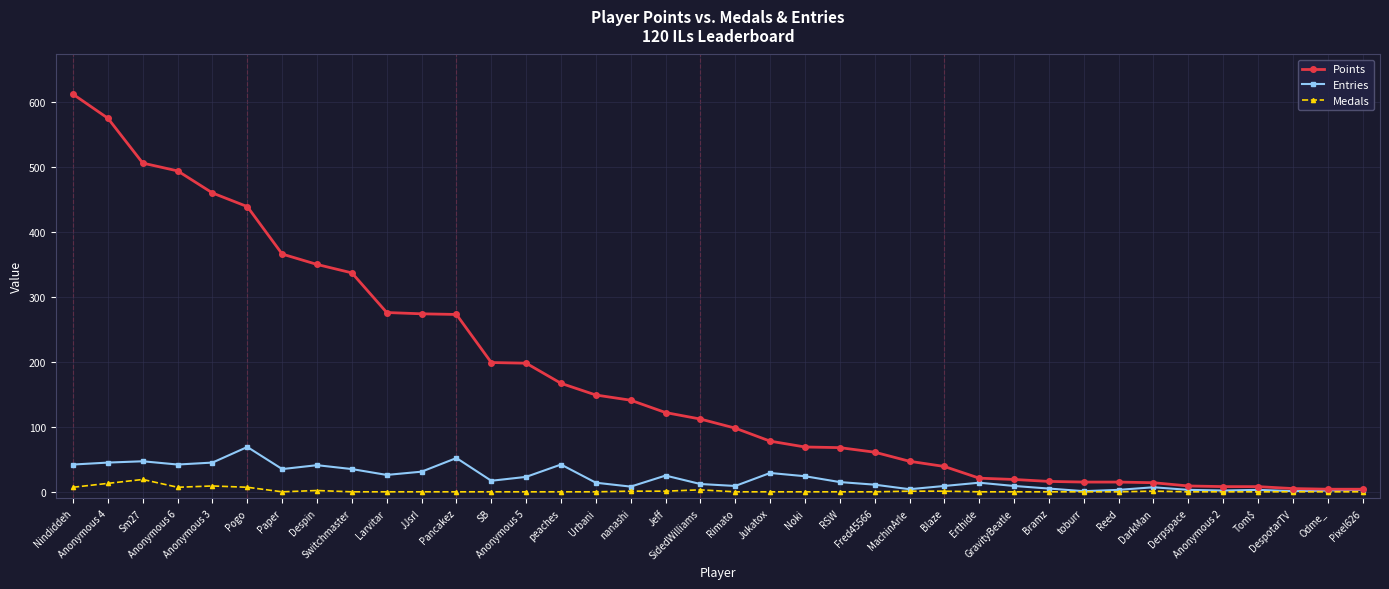

What position from the right is Reed?

8